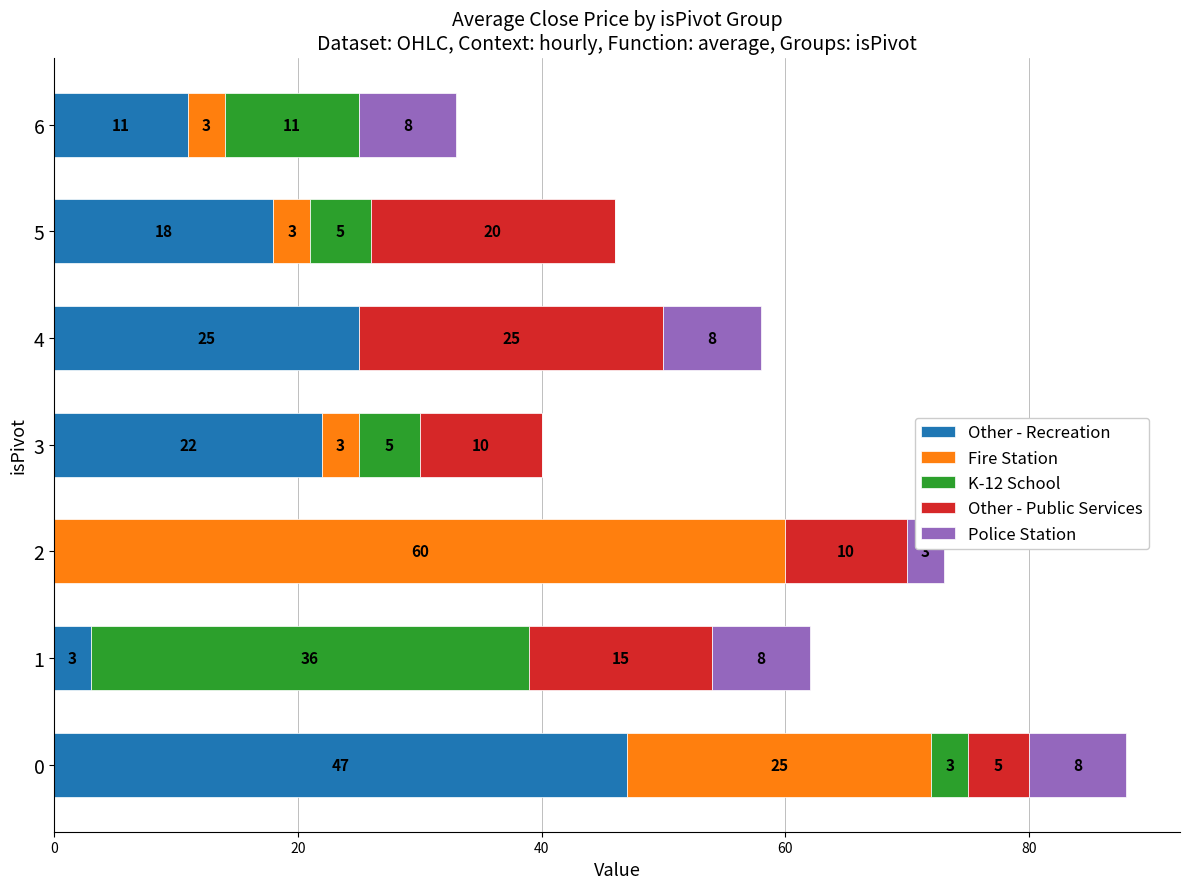

What is the maximum value for Other - Recreation?

47